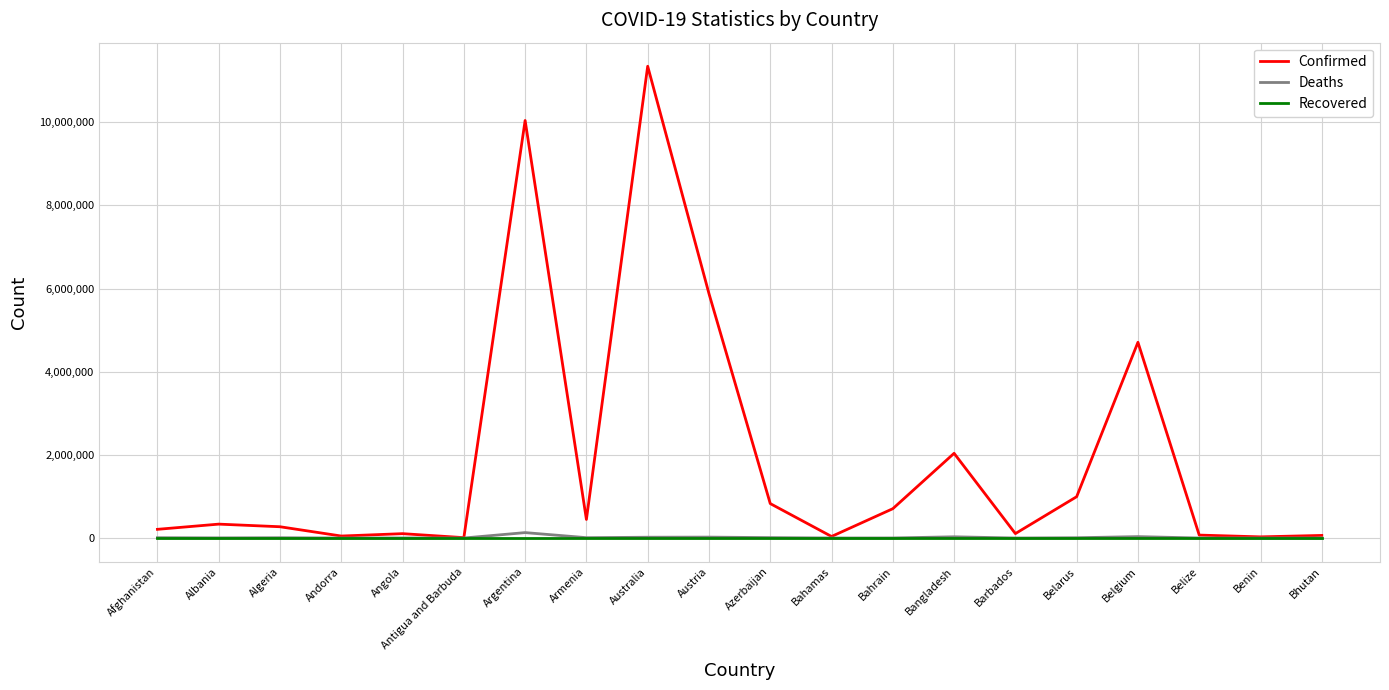

Which category has the highest value across all series?

Australia